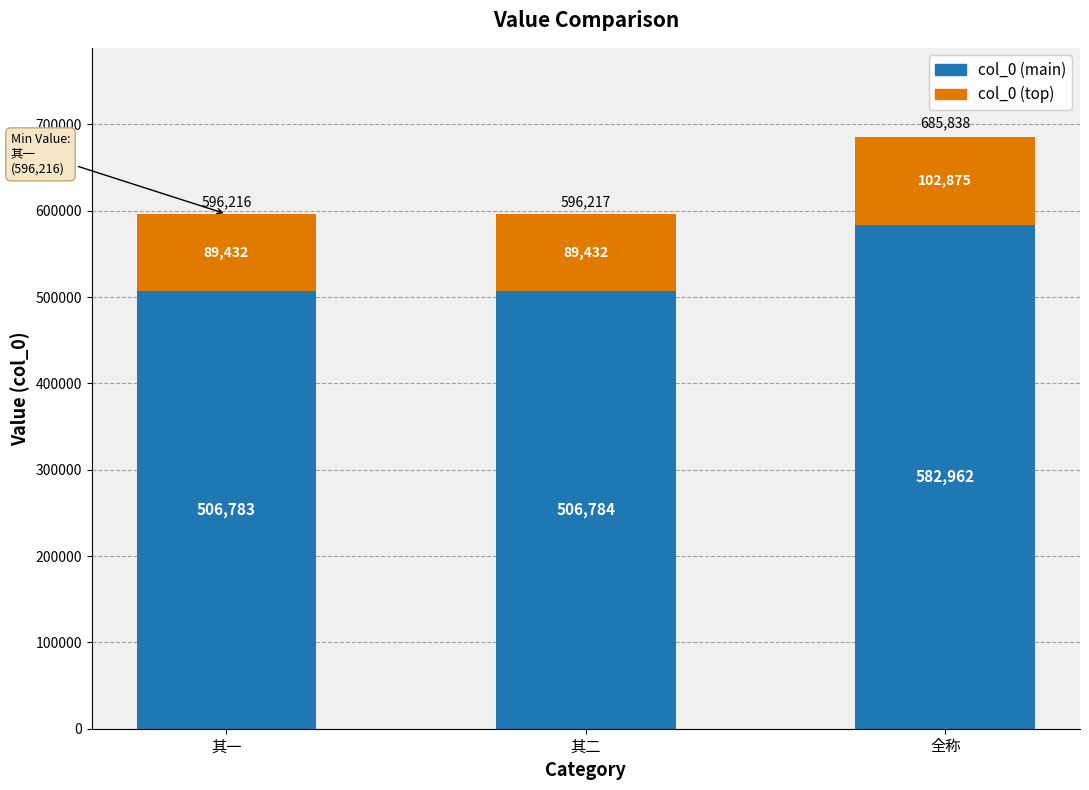

Where does the col_0 (main) series first go above 506784?

其二